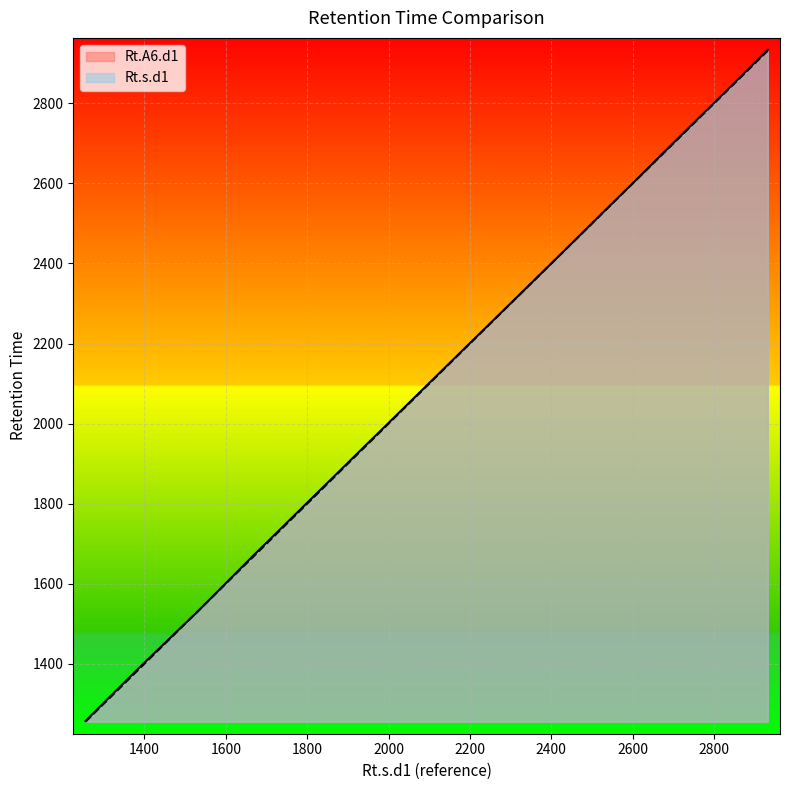

What are all the series names shown in the legend?

Rt.A6.d1, Rt.s.d1